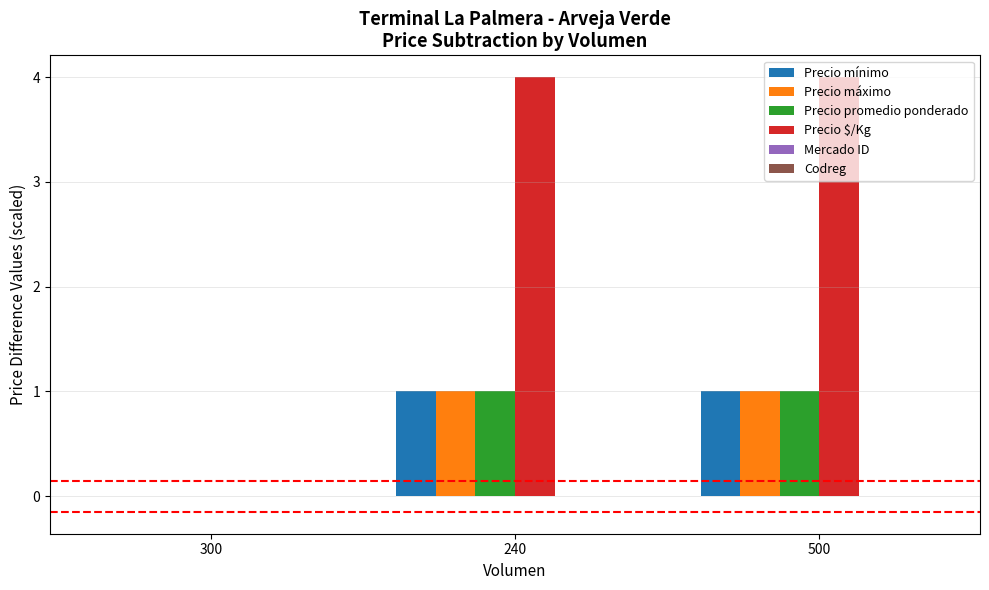

Between 300 and 240, which series saw the biggest shift?

Precio $/Kg